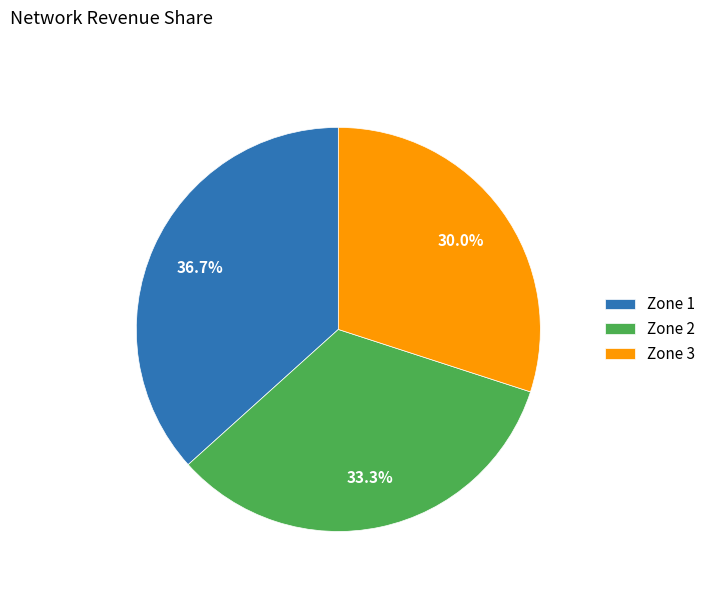

Which has a higher value, Zone 3 or Zone 2?

Zone 2